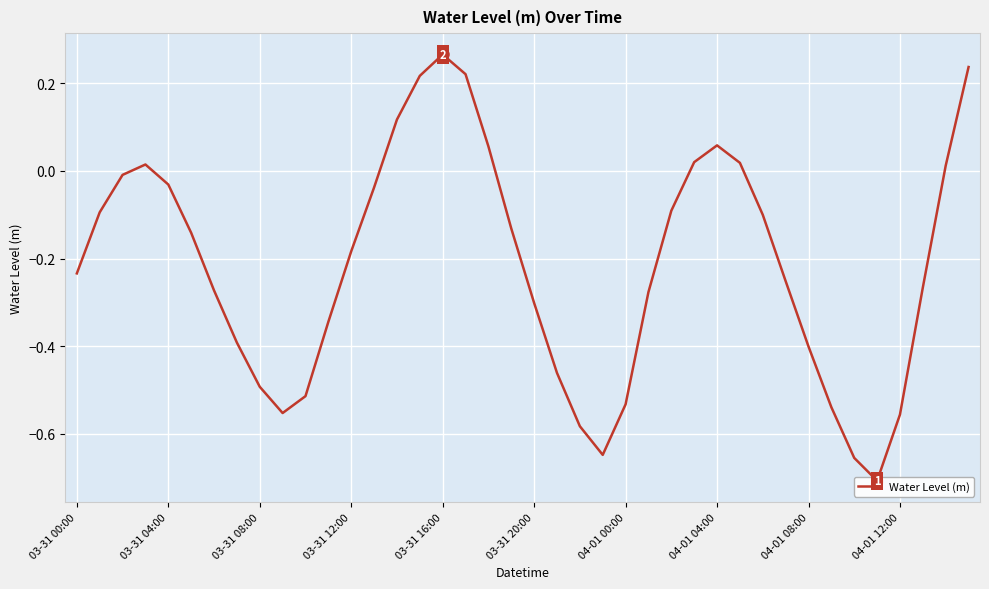

What is the value of the 38th point from the left?

-0.3